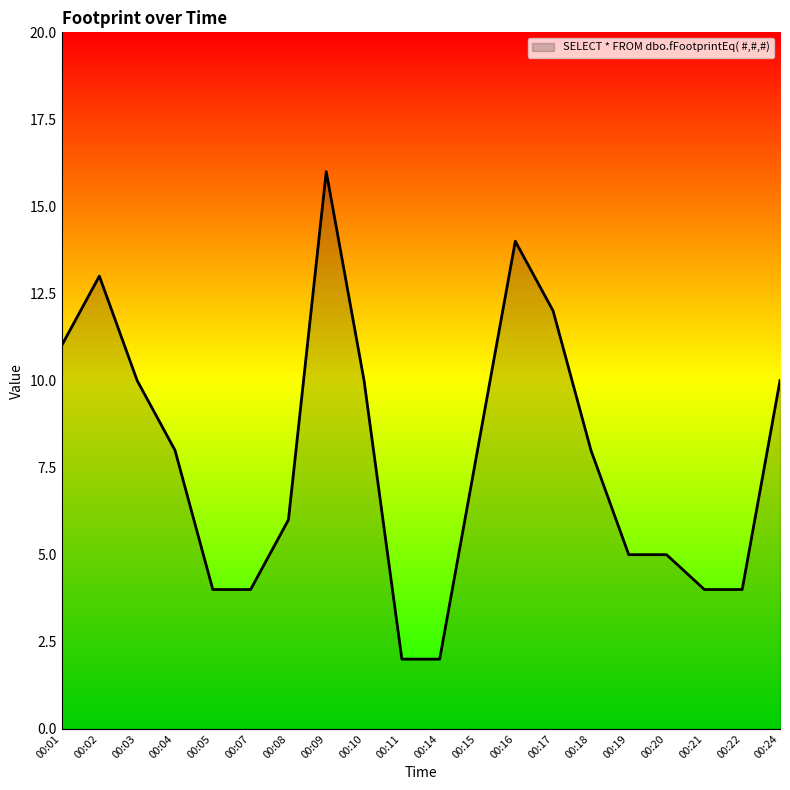

Which category has the highest value across all series?

00:09